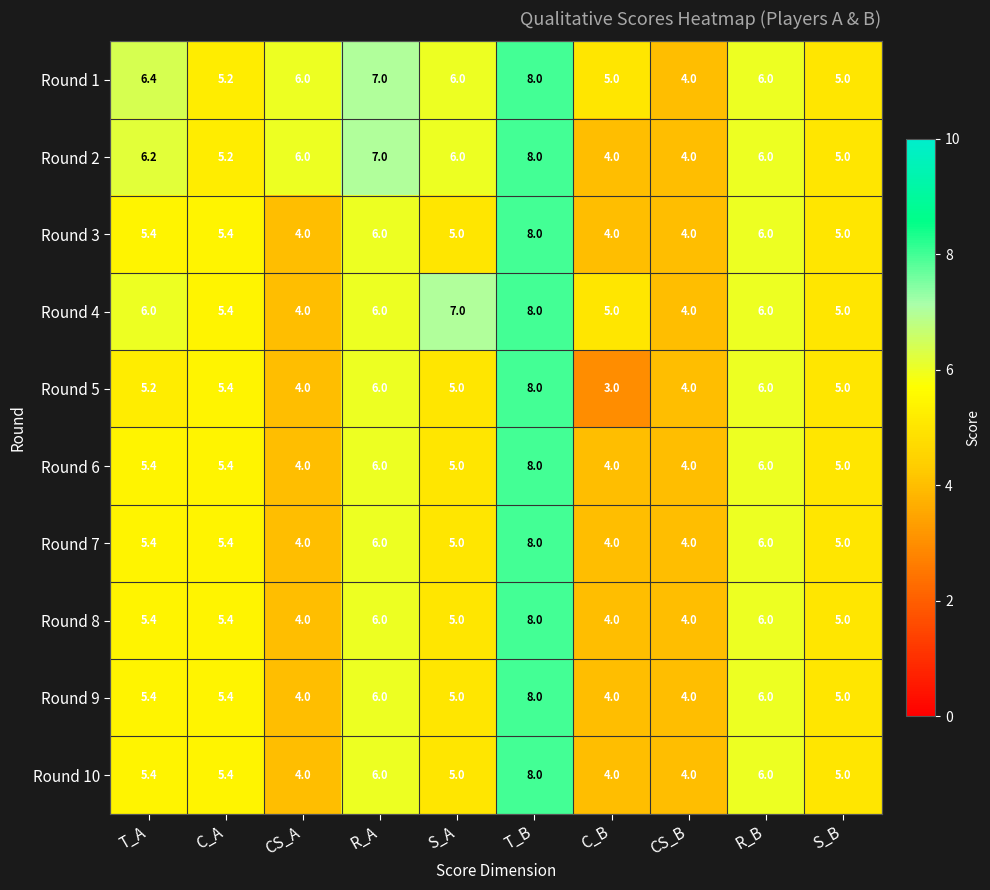

At which category does the chart reach its peak across all series?

T_B